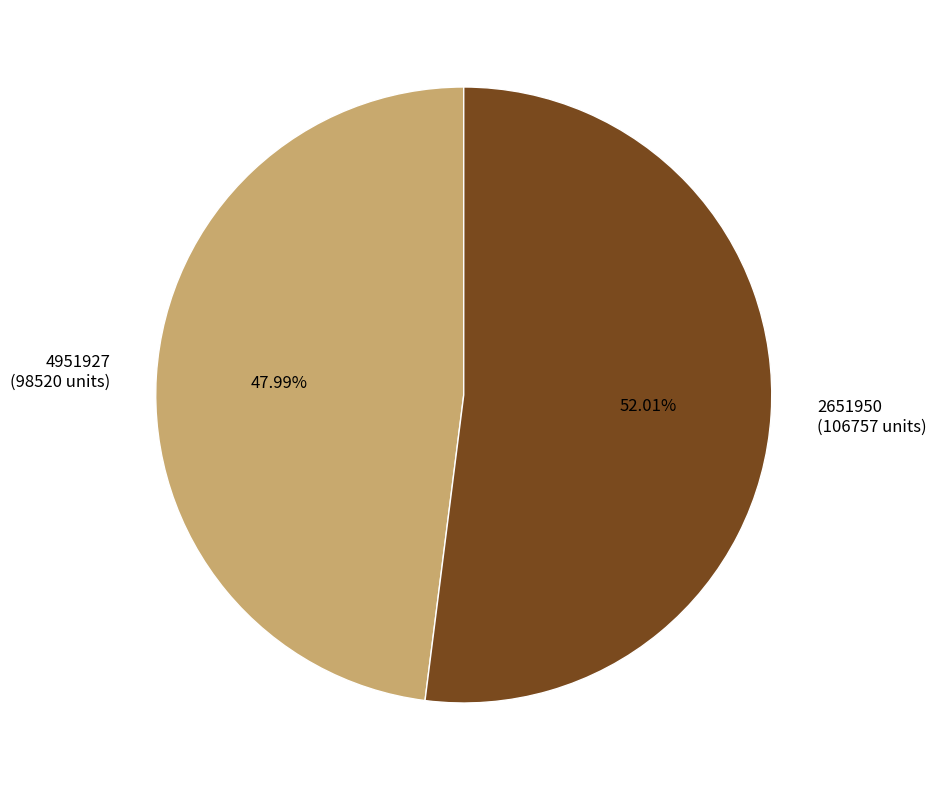

To the nearest percent, what percentage of the pie is 4951927?

48%